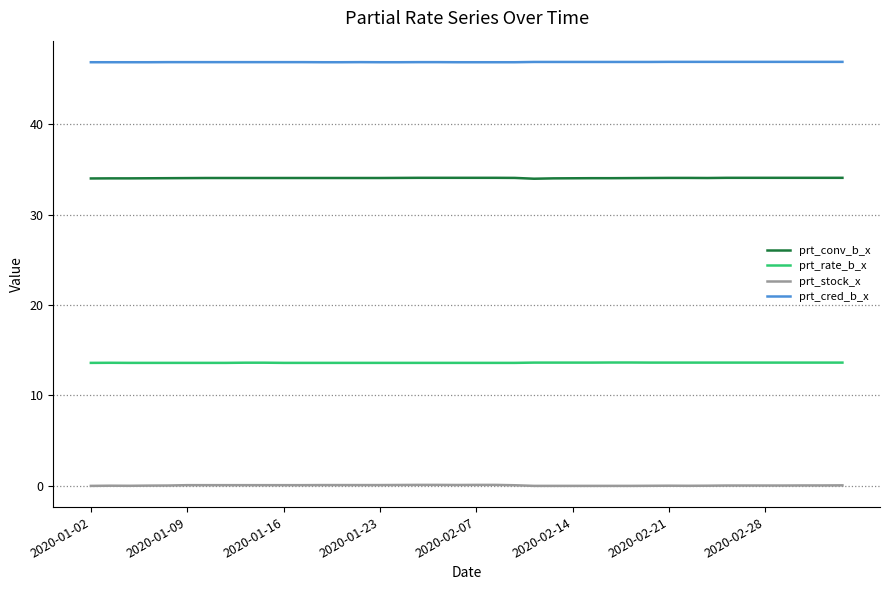

What is the highest value of the prt_rate_b_x series?

13.6